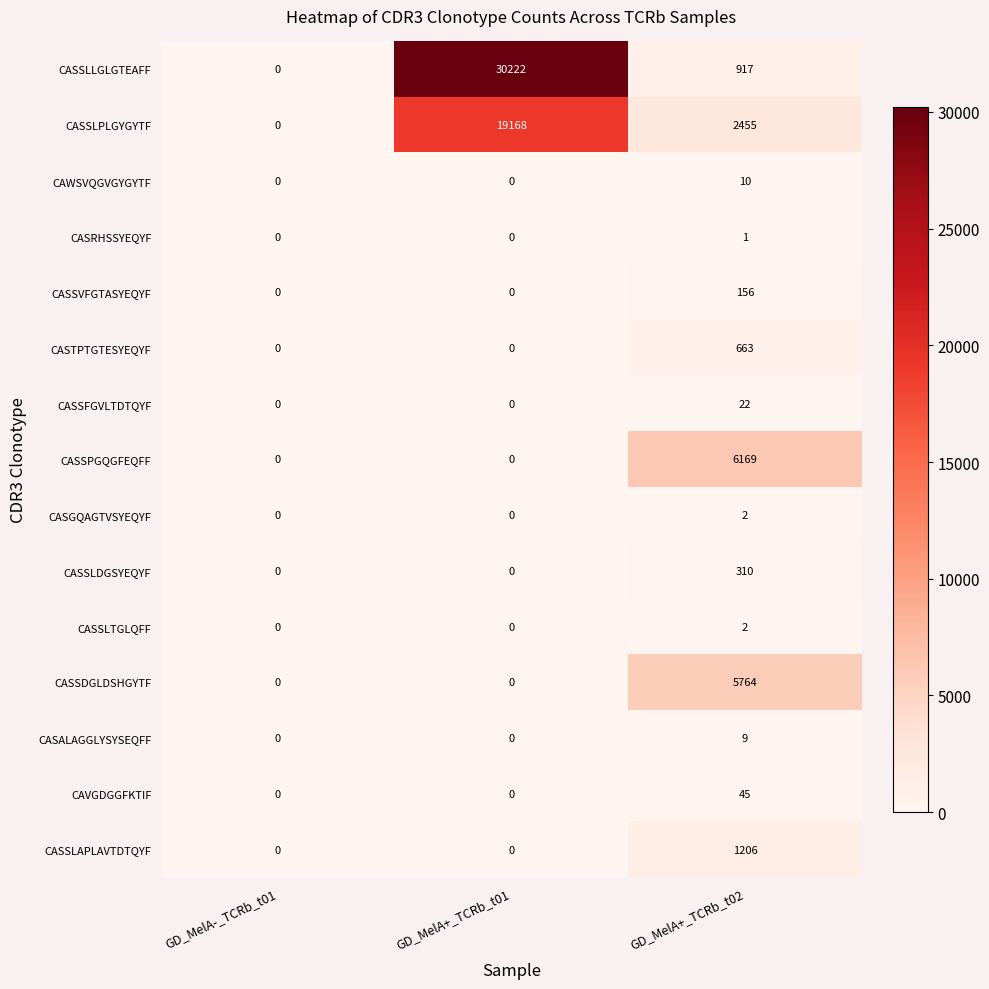

Which series changed the most between GD_MelA+_TCRb_t01 and GD_MelA+_TCRb_t02?

CASSLLGLGTEAFF